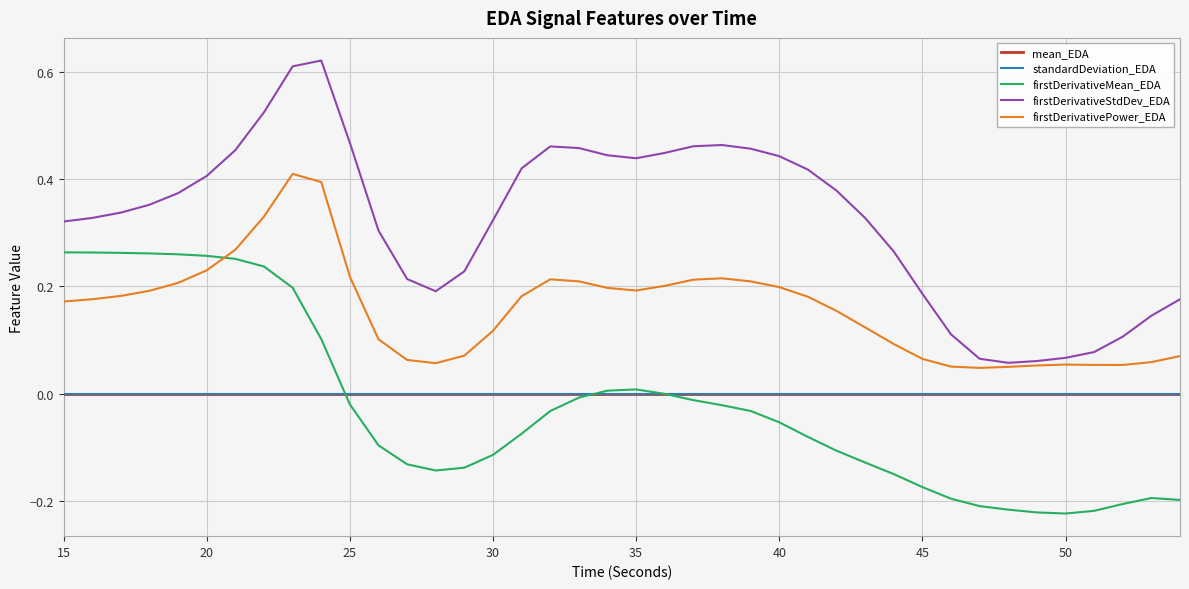

Which series has the largest total across all categories?

firstDerivativeStdDev_EDA